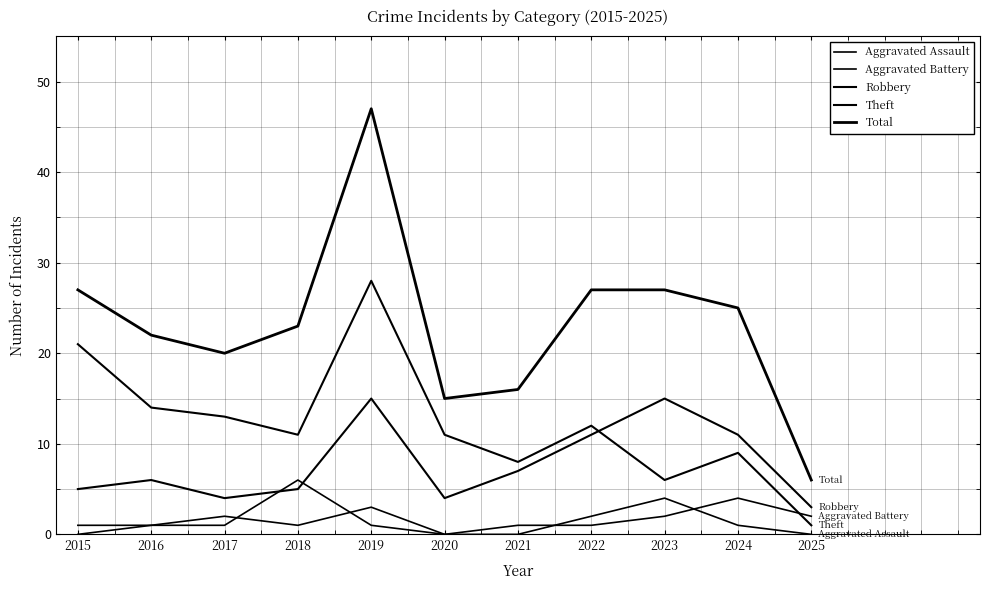

How many lines are shown in the chart?

5